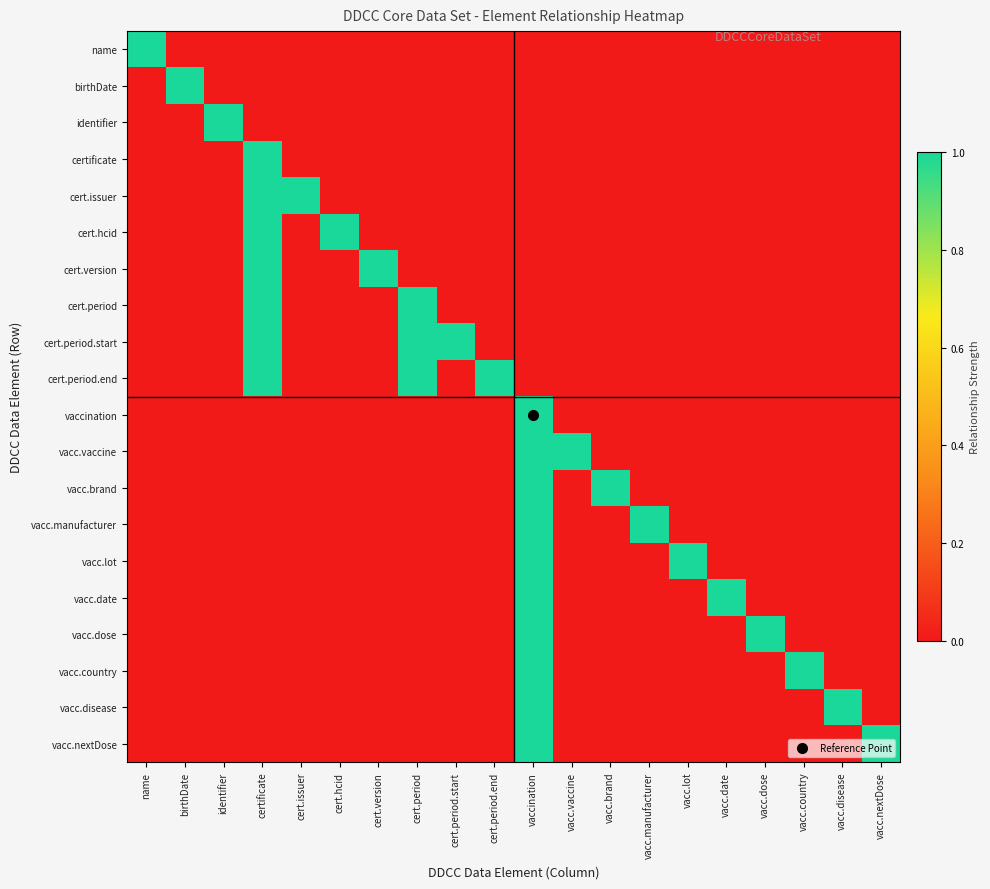

What is the spread (max minus min) of values at vacc.dose?

1